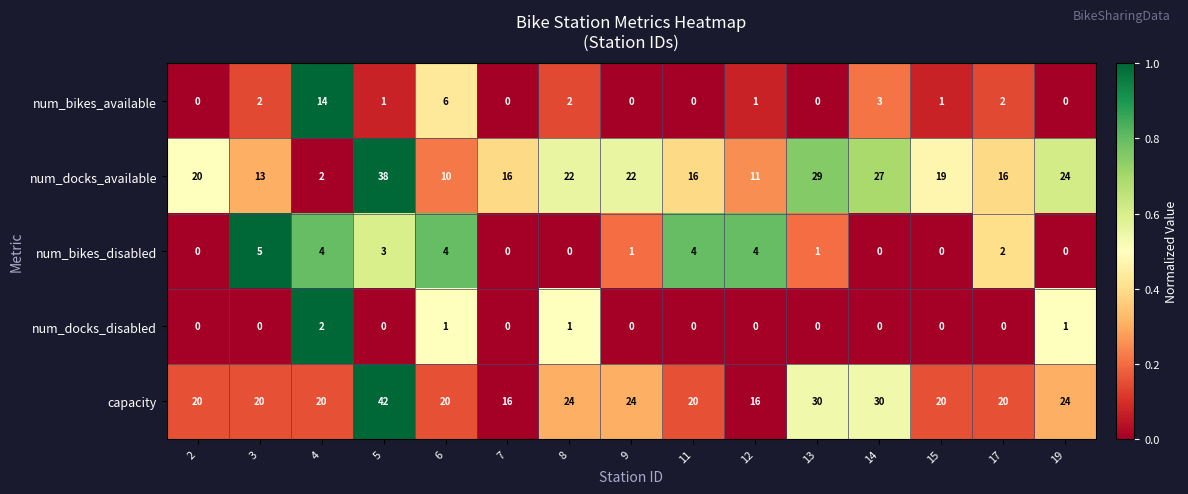

What is the maximum value shown in the chart?

42